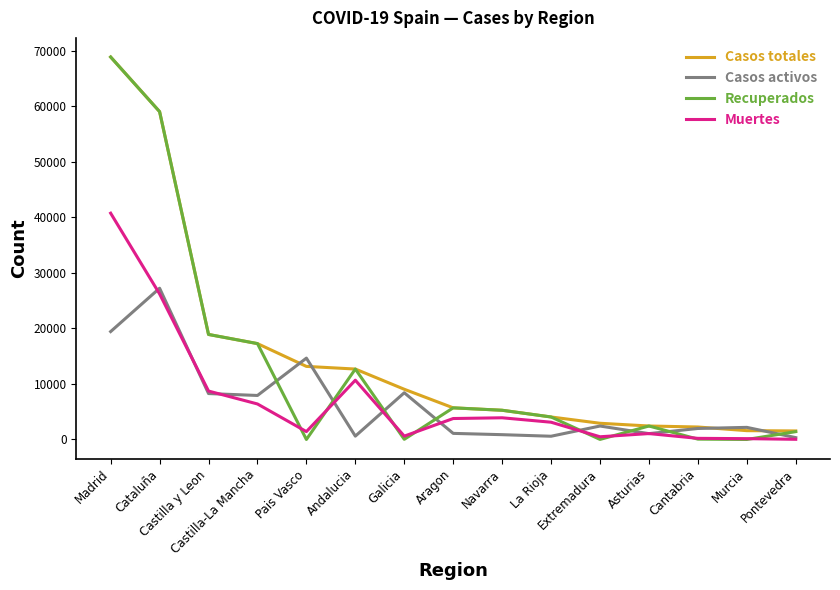

What is the difference between the maximum and minimum values in the Recuperados series?

68852